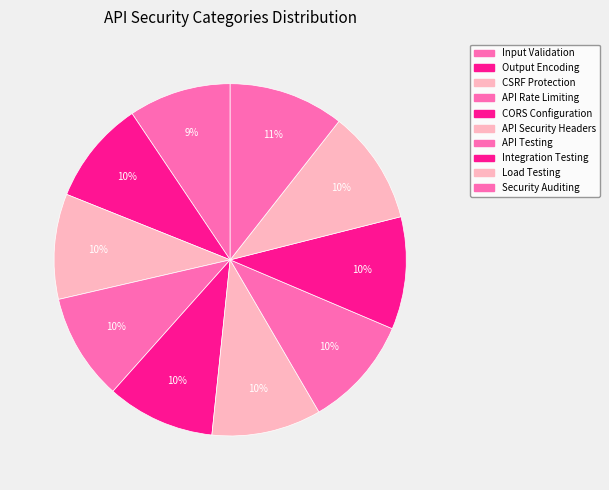

The Security Auditing slice represents 11% of the pie. True or false?

True